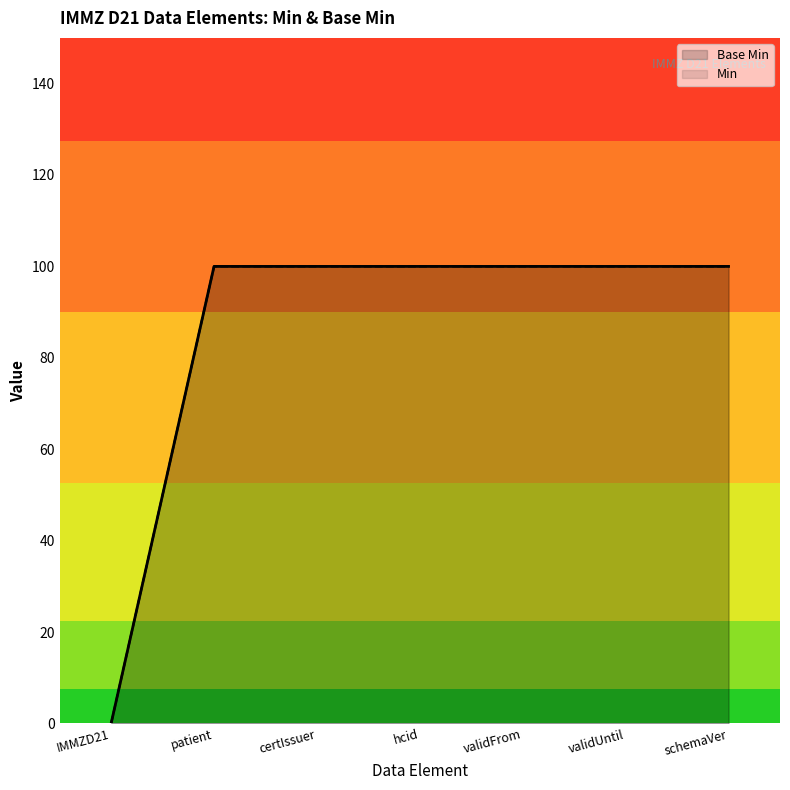

List the labels in order of value, largest first.

patient, certIssuer, hcid, validFrom, validUntil, schemaVer, IMMZD21